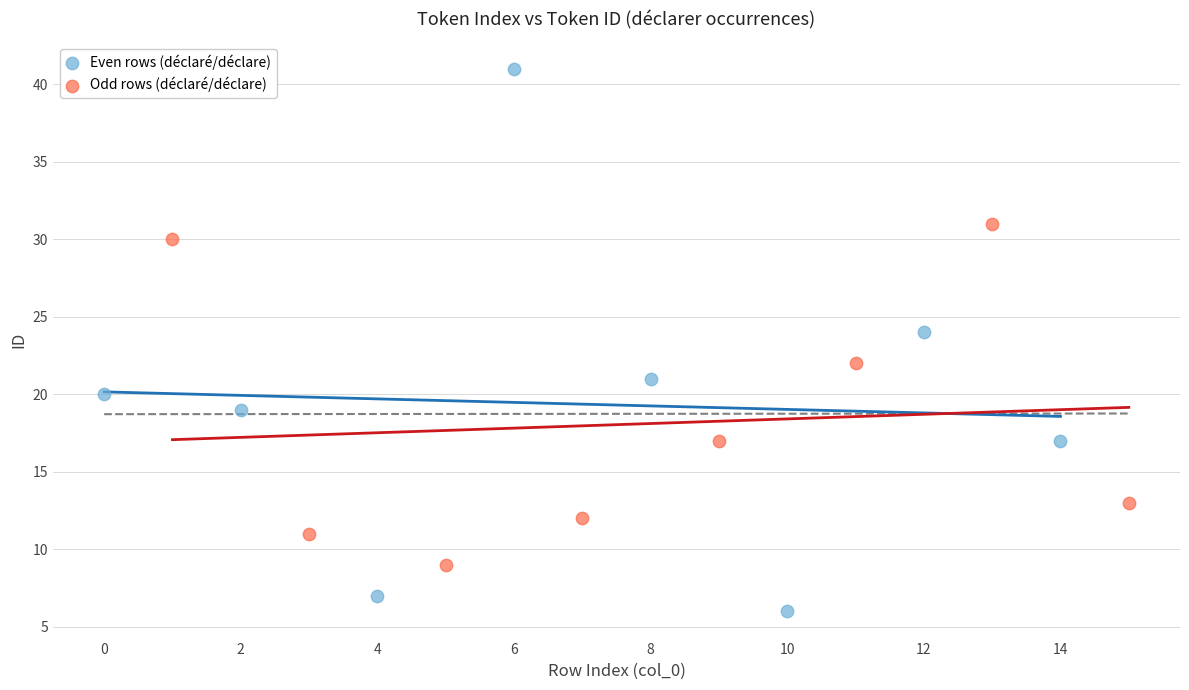

Which series reaches the minimum Y coordinate?

Even rows (déclaré/déclare)